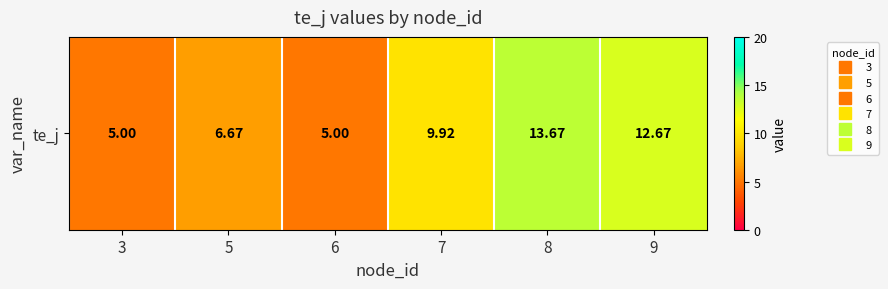

Rank the categories by value from highest to lowest.

8, 9, 7, 5, 3, 6